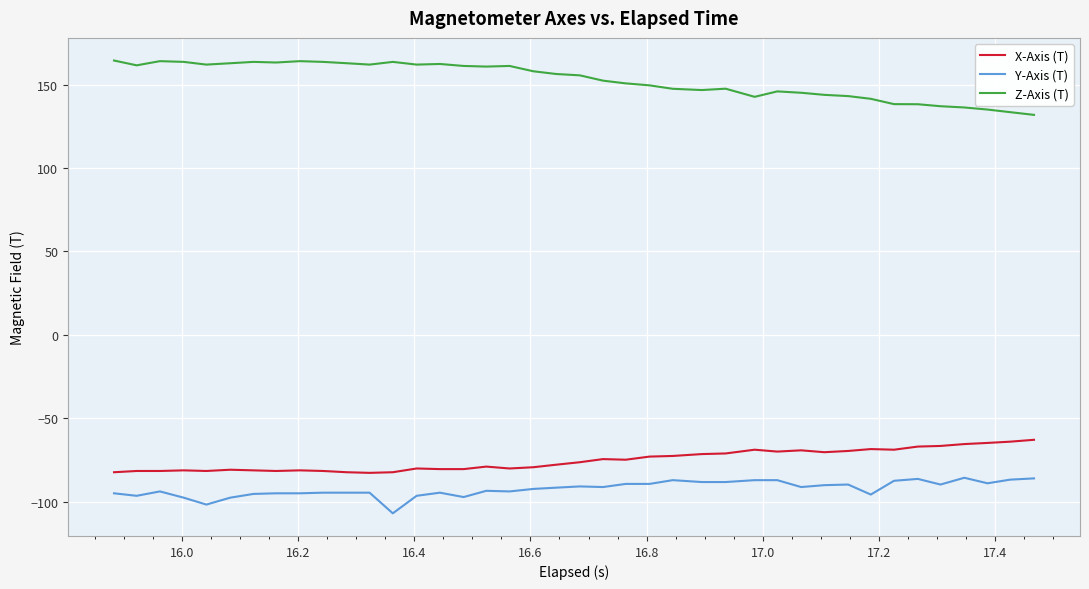

What is the difference between the maximum and minimum values in the X-Axis (T) series?

19.8